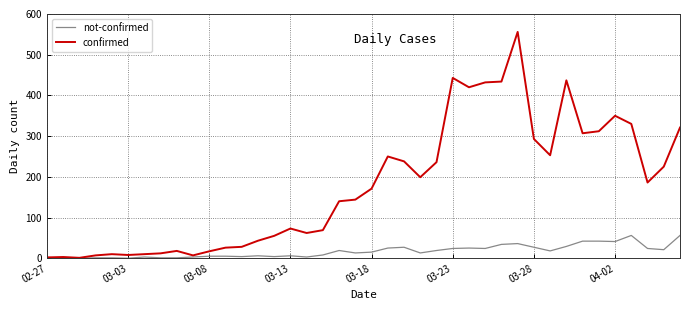

List the series in order of their peak value, lowest first.

not-confirmed, confirmed